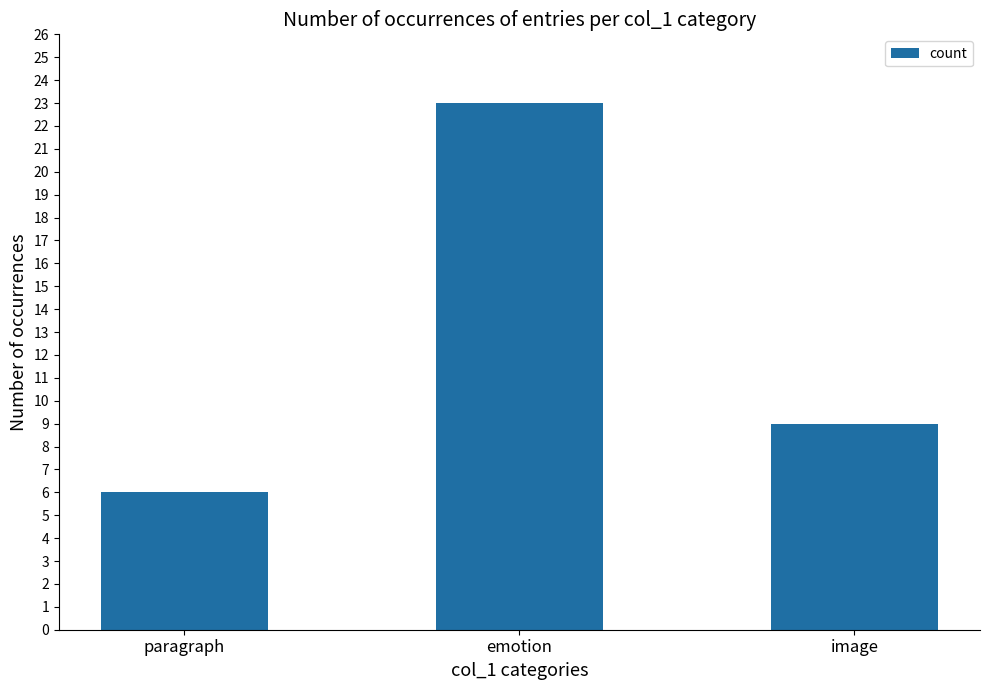

What position from the left is emotion?

2